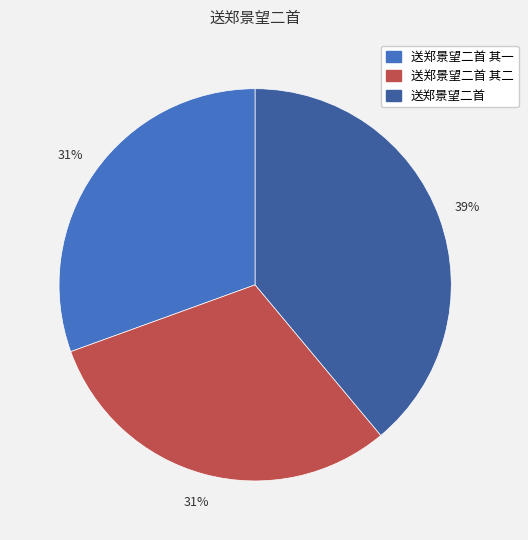

To the nearest percent, what is the difference between the largest and smallest slice percentages?

8%